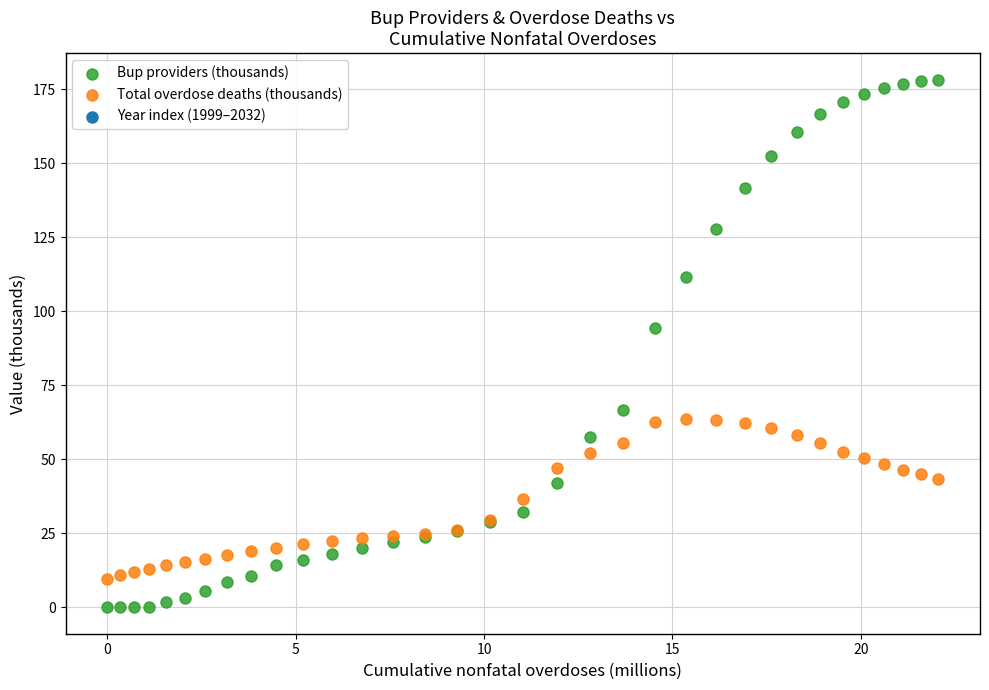

Which series has the largest Y range (max minus min)?

Bup providers (thousands)